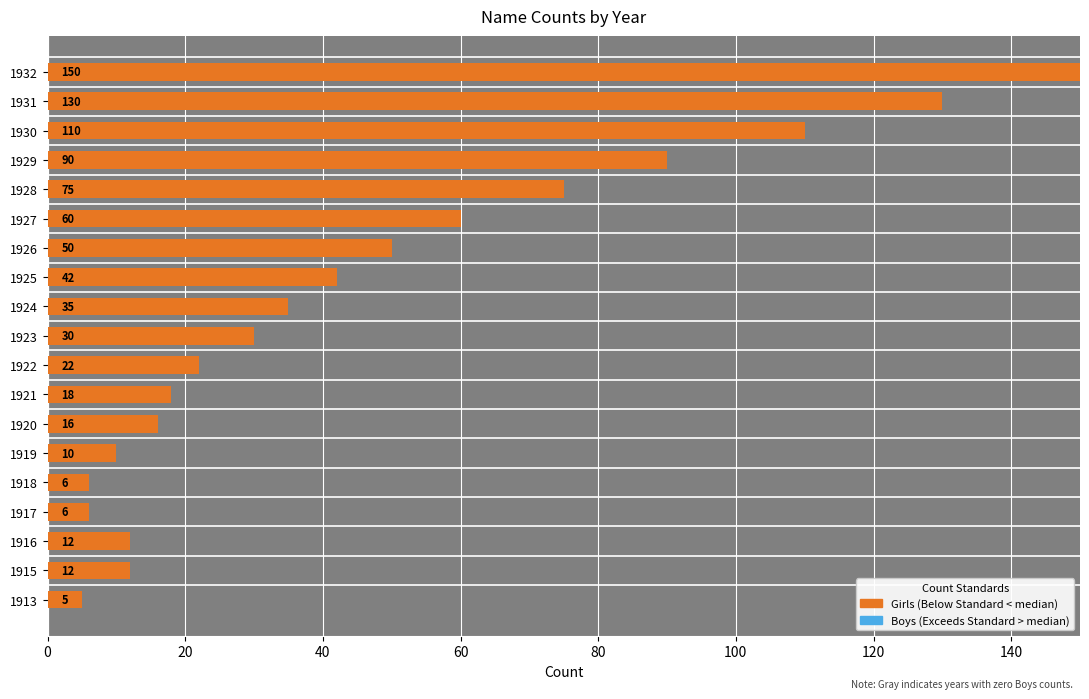

Which label corresponds to the largest value in the chart?

1932